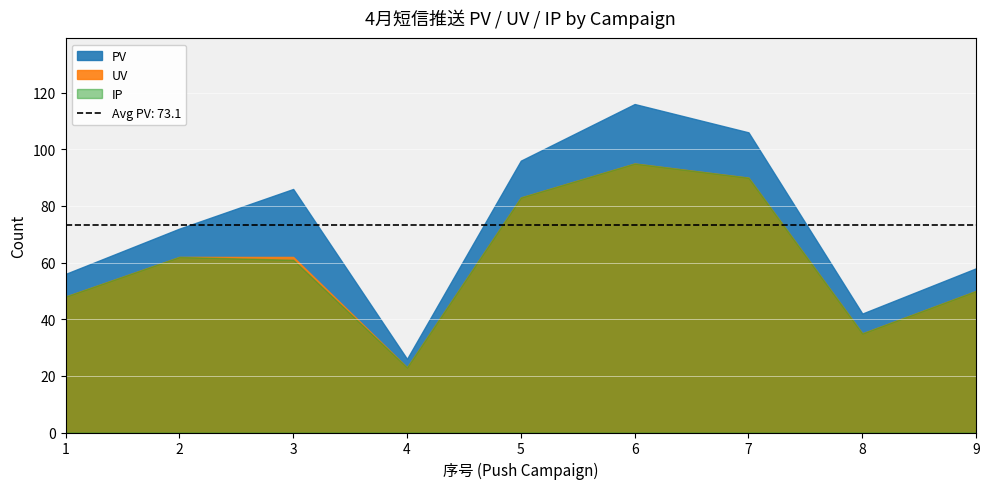

The value of UV at 3 is 62. True or false?

True